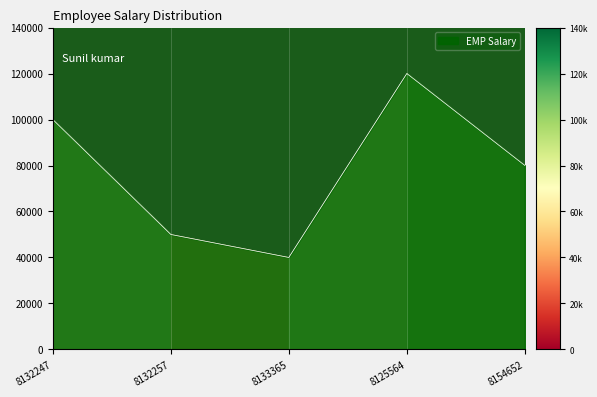

Rank the categories by value from highest to lowest.

8125564, 8132247, 8154652, 8132257, 8133365